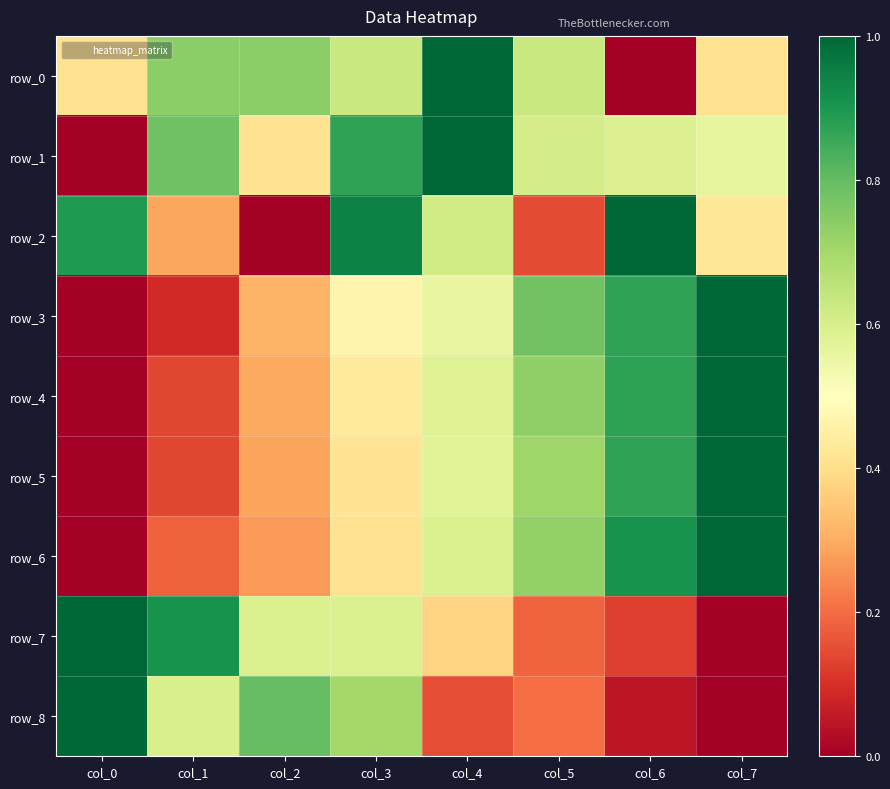

Is it true that row_0 equals 0.1 at col_7?

False